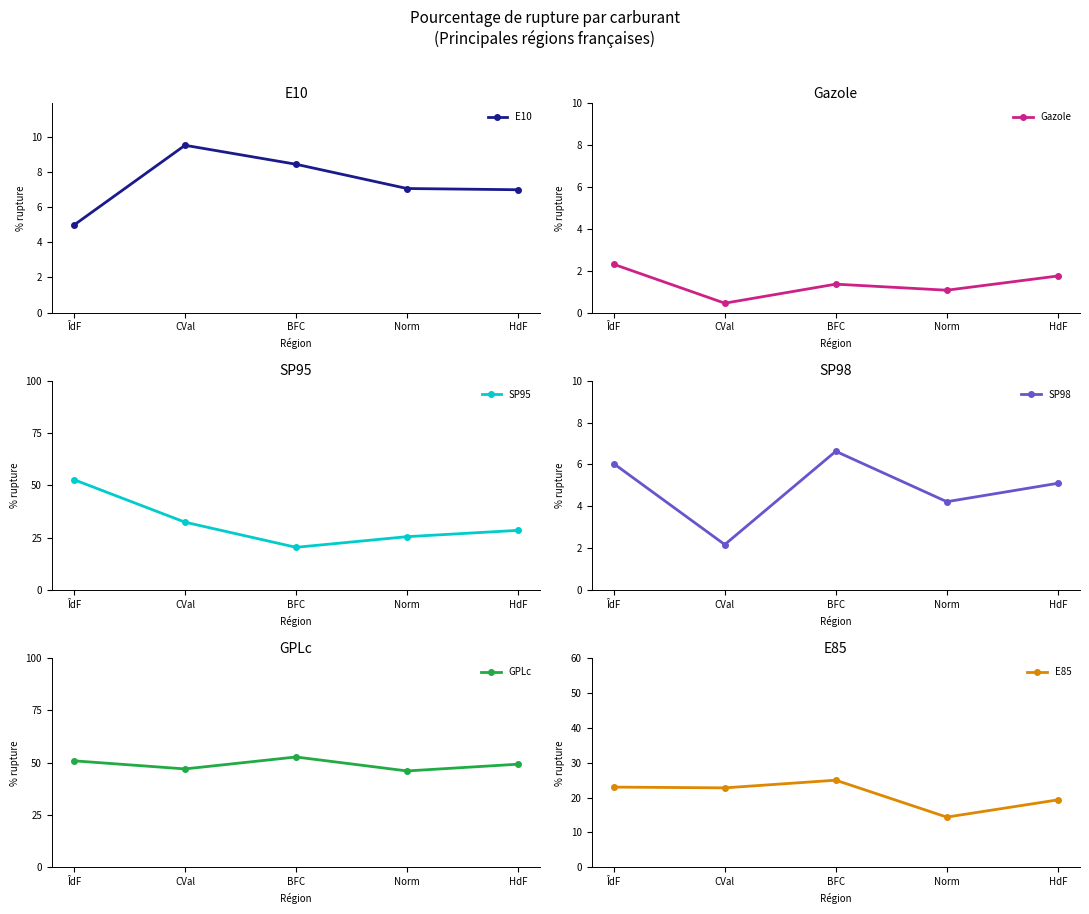

Is this an area chart (filled region under the line)?

No